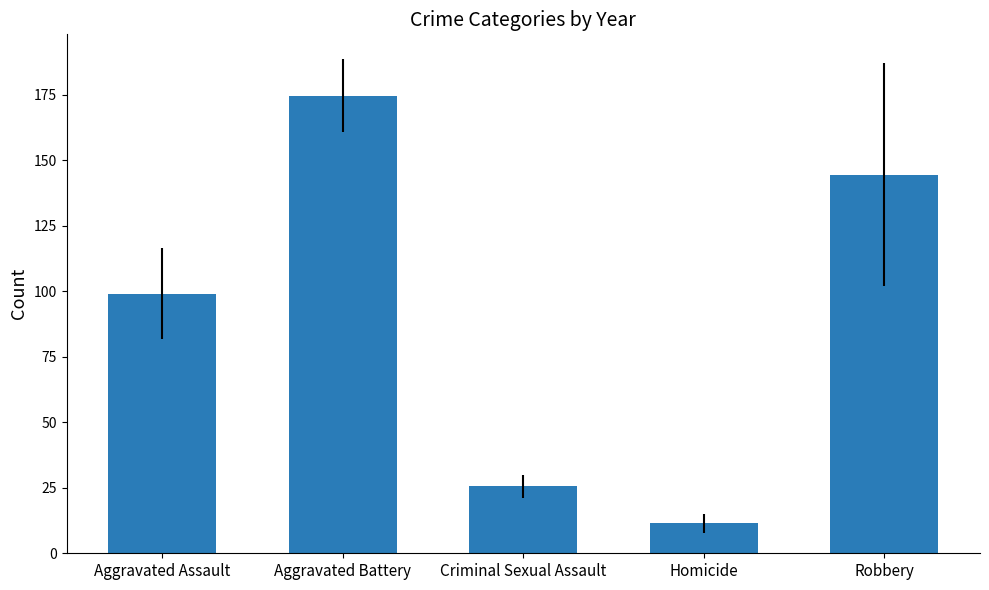

List the labels in order of value, largest first.

Aggravated Battery, Robbery, Aggravated Assault, Criminal Sexual Assault, Homicide